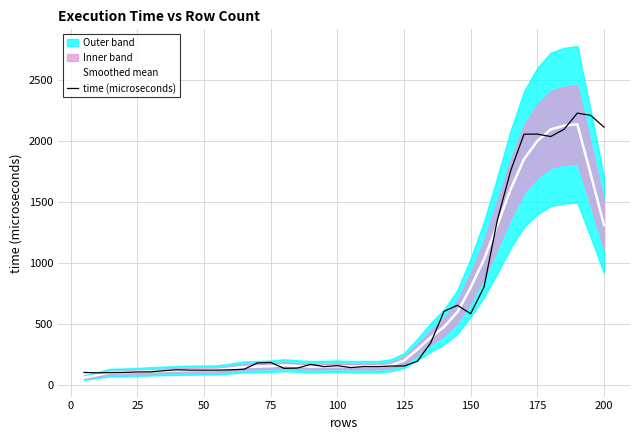

What is the minimum value for time (microseconds)?

101.0